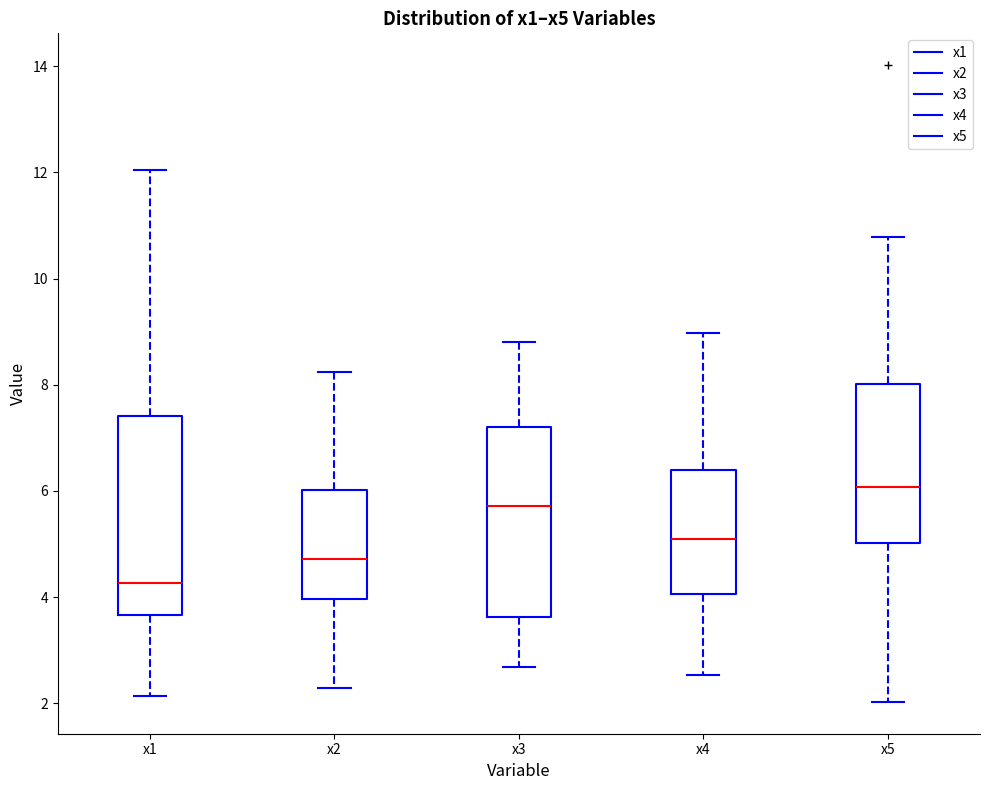

Which box's median line is the highest?

x5